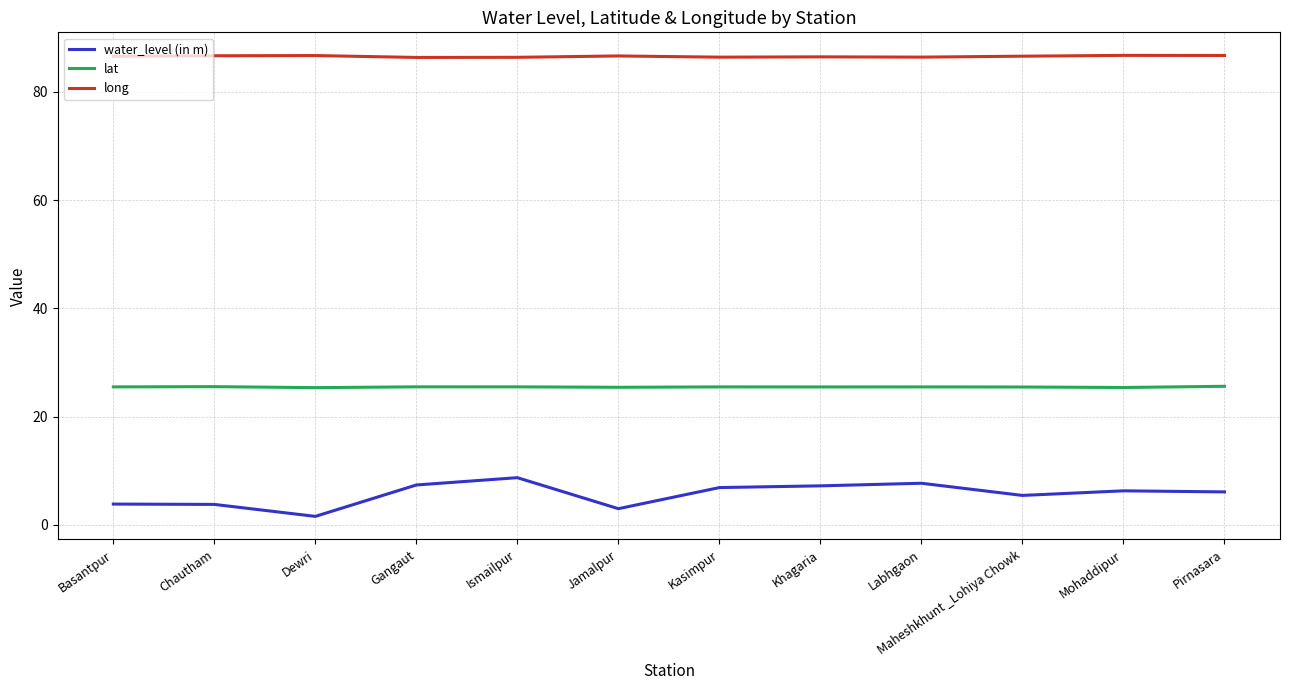

Which series changed the most between Basantpur and Labhgaon?

water_level (in m)